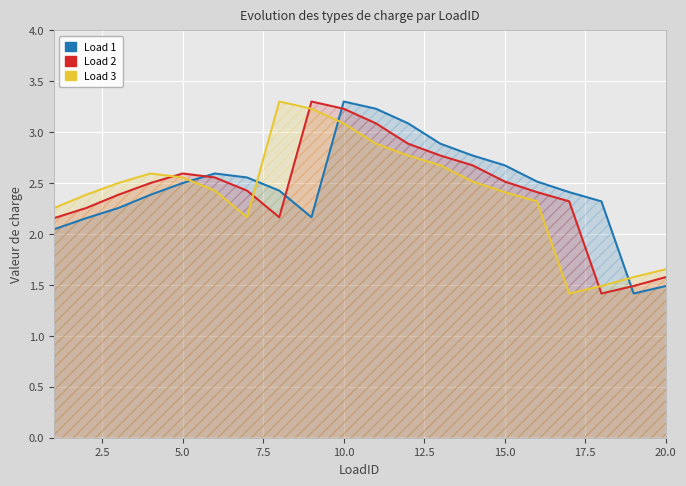

Reading left to right, what are all the values shown in this chart?

Load 1: 2.0	2.2	2.3	2.4	2.5	2.6	2.6	2.4	2.2	3.3	3.2	3.1	2.9	2.8	2.7	2.5	2.4	2.3	1.4	1.5
Load 2: 2.2	2.3	2.4	2.5	2.6	2.6	2.4	2.2	3.3	3.2	3.1	2.9	2.8	2.7	2.5	2.4	2.3	1.4	1.5	1.6
Load 3: 2.3	2.4	2.5	2.6	2.6	2.4	2.2	3.3	3.2	3.1	2.9	2.8	2.7	2.5	2.4	2.3	1.4	1.5	1.6	1.7